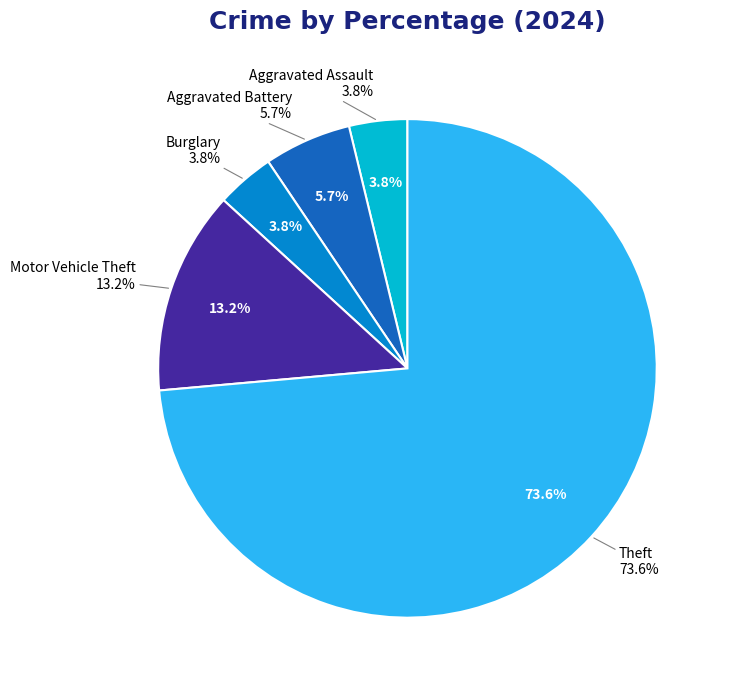

What percentage is the Aggravated Battery slice, to the nearest percent?

6%